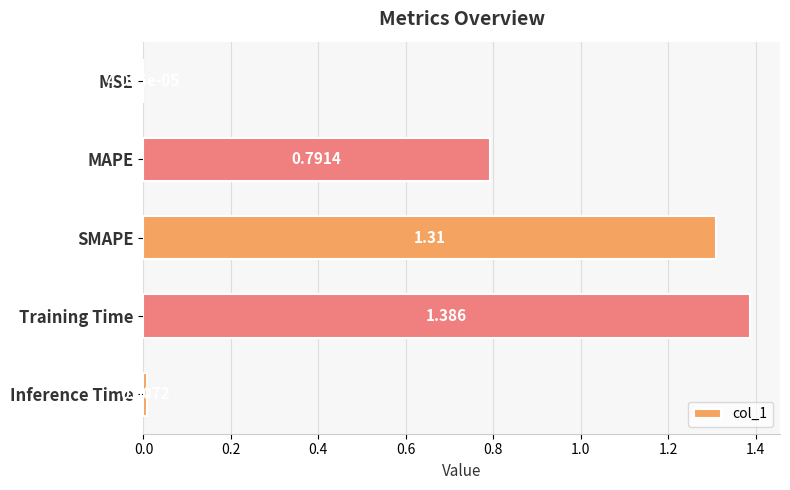

Which label corresponds to the largest value in the chart?

Training Time